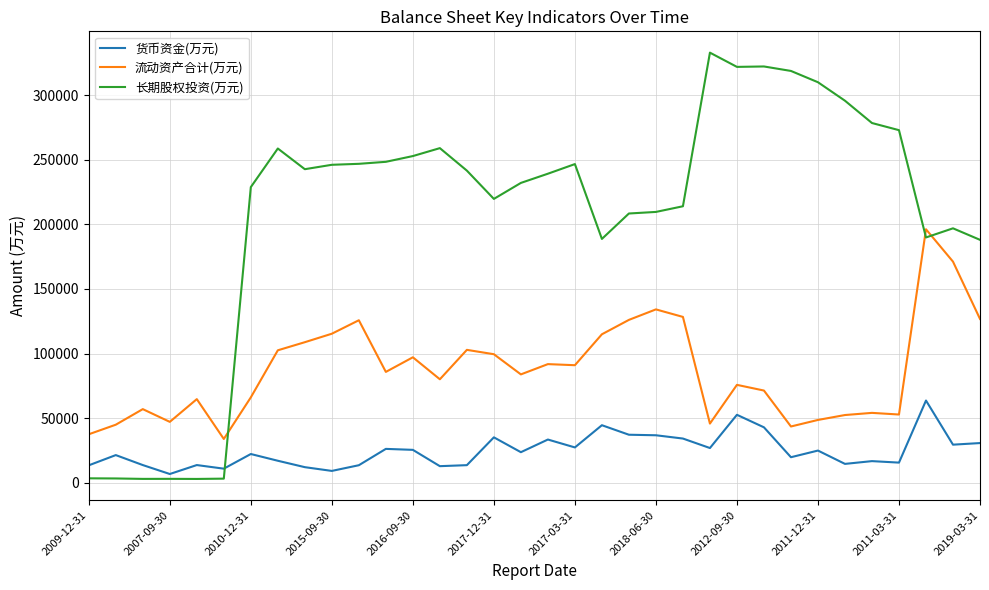

Rank the series by their maximum value, from highest to lowest.

长期股权投资(万元), 流动资产合计(万元), 货币资金(万元)